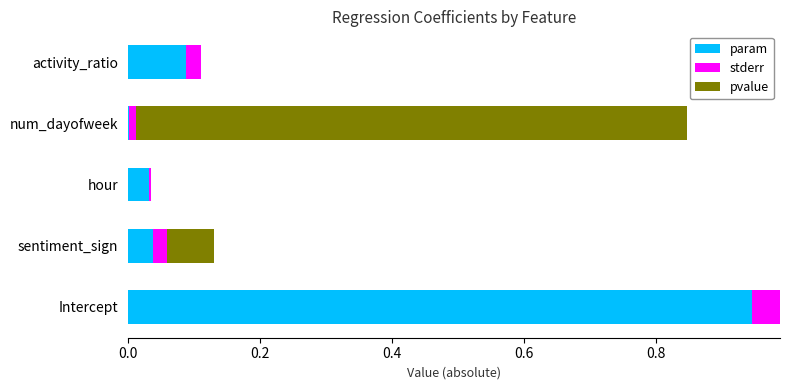

At which label does param reach its peak?

Intercept